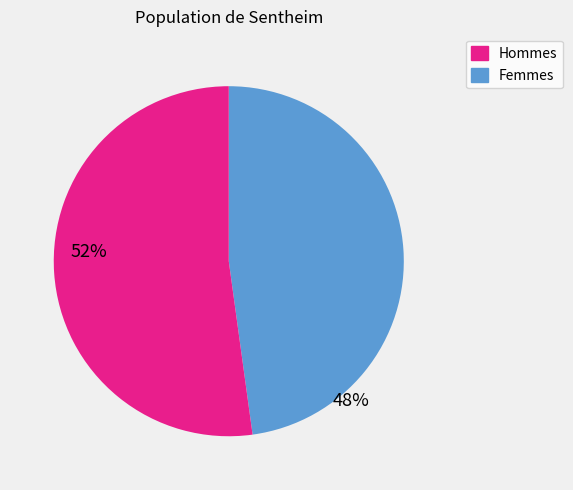

Count the number of slices in the pie.

2